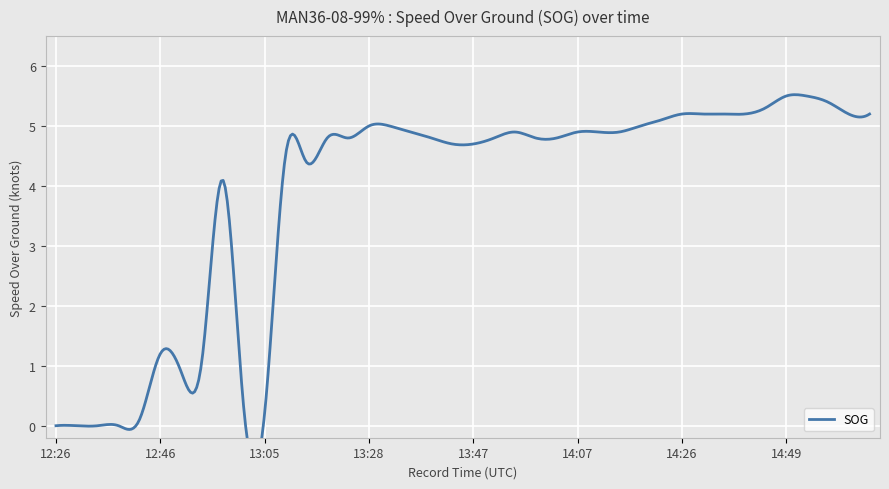

What is the greatest value displayed?

5.5